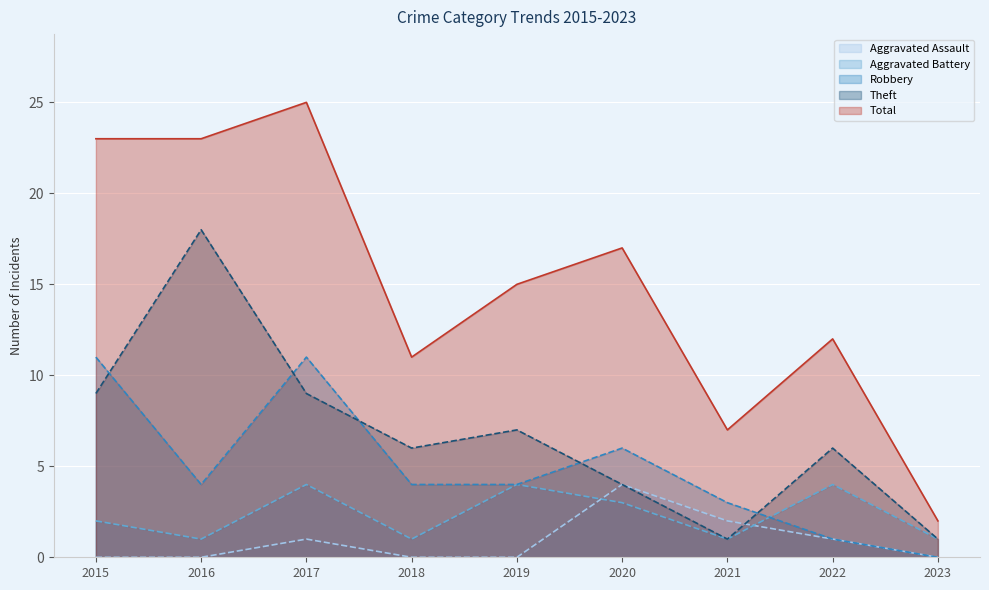

True or false: Theft and Robbery cross at least once.

True